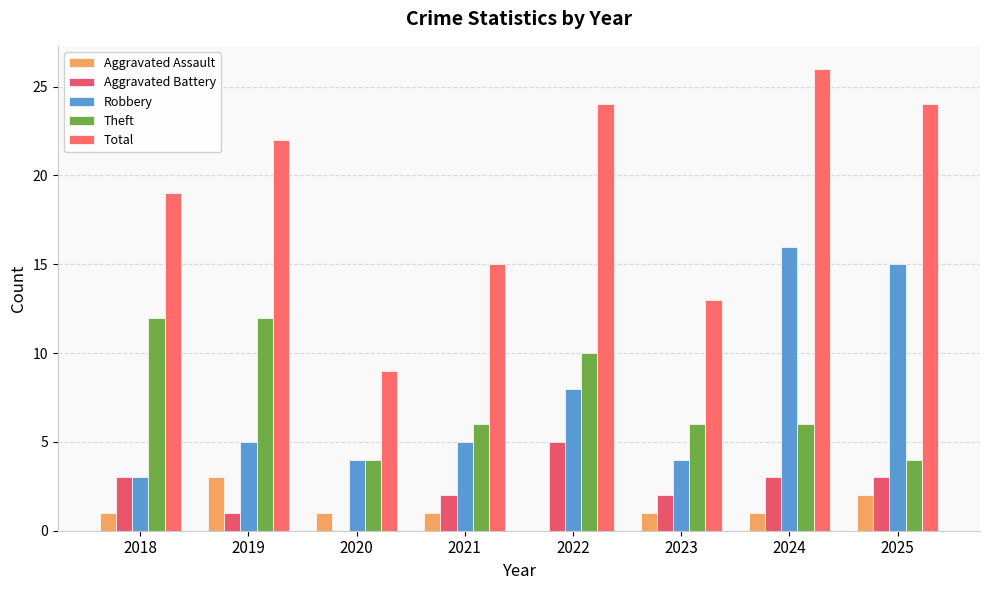

What is the difference between the highest and lowest values at 2021?

14